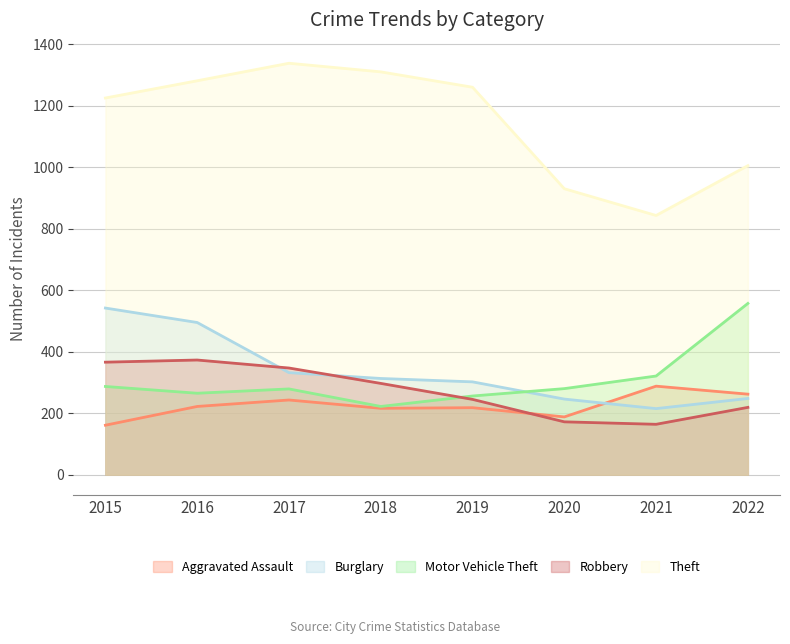

The value of Theft at 2015 is 1225. True or false?

True